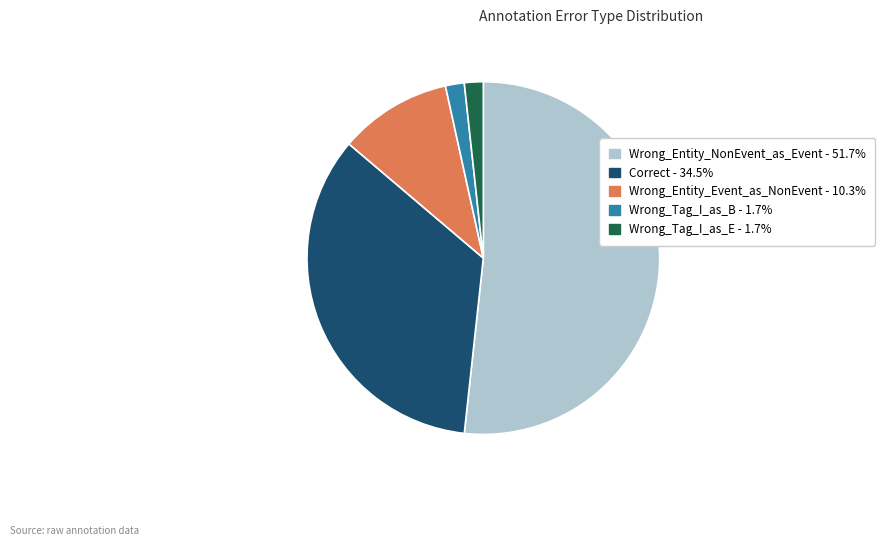

Between Wrong_Entity_NonEvent_as_Event and Wrong_Entity_Event_as_NonEvent, which is larger?

Wrong_Entity_NonEvent_as_Event